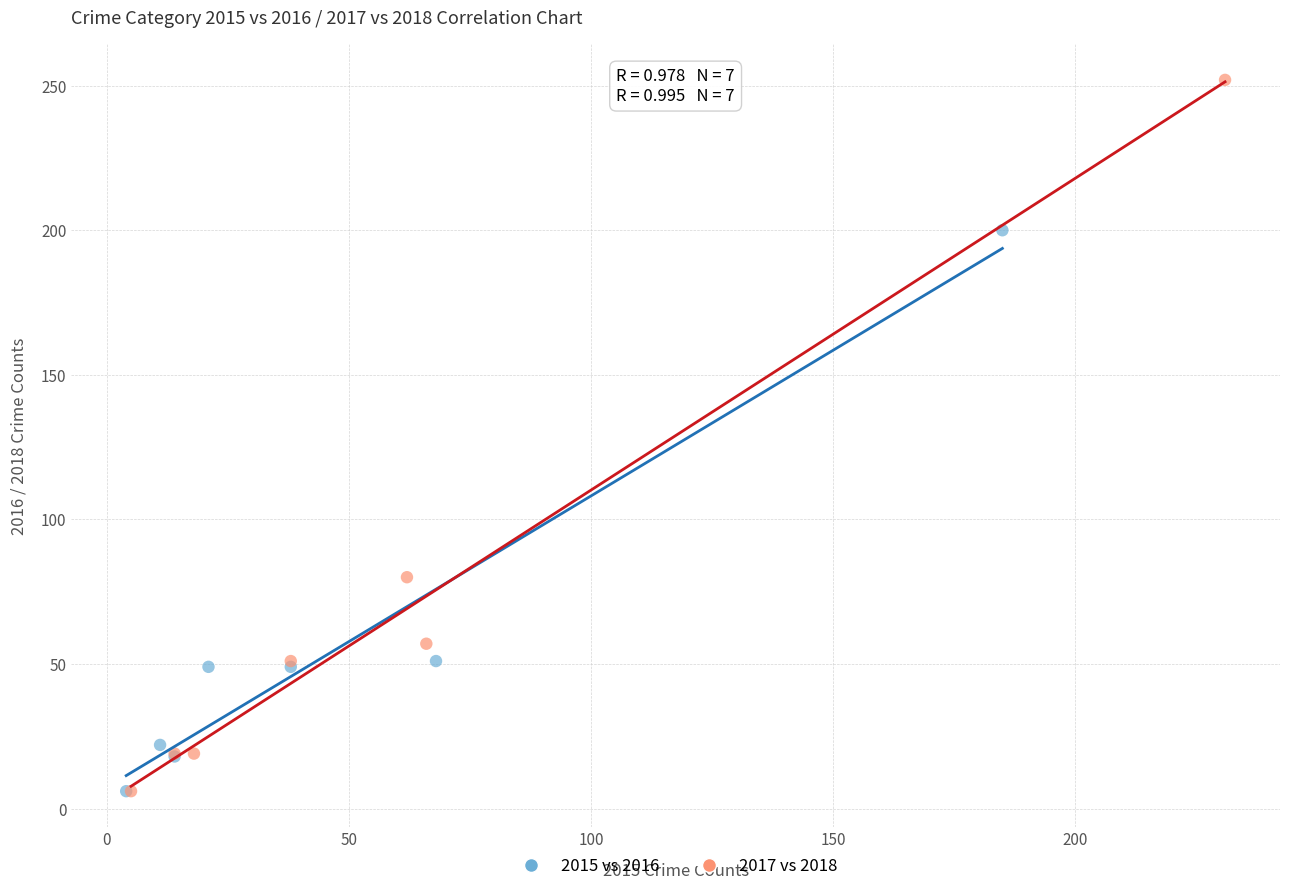

What are all the series names shown in the legend?

2015 vs 2016, 2017 vs 2018